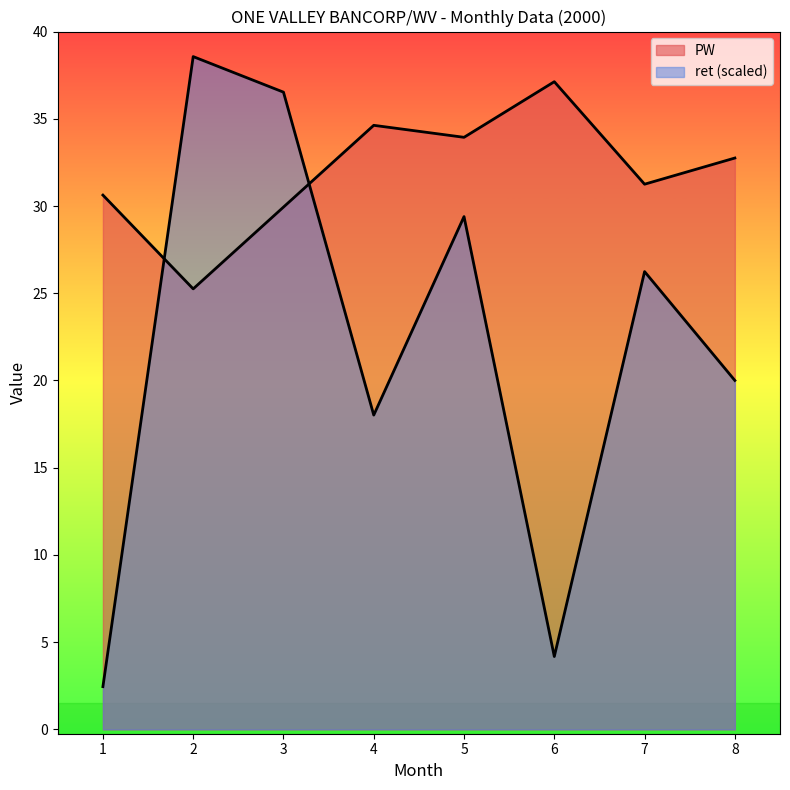

How many intersections are there between PW and ret?

2